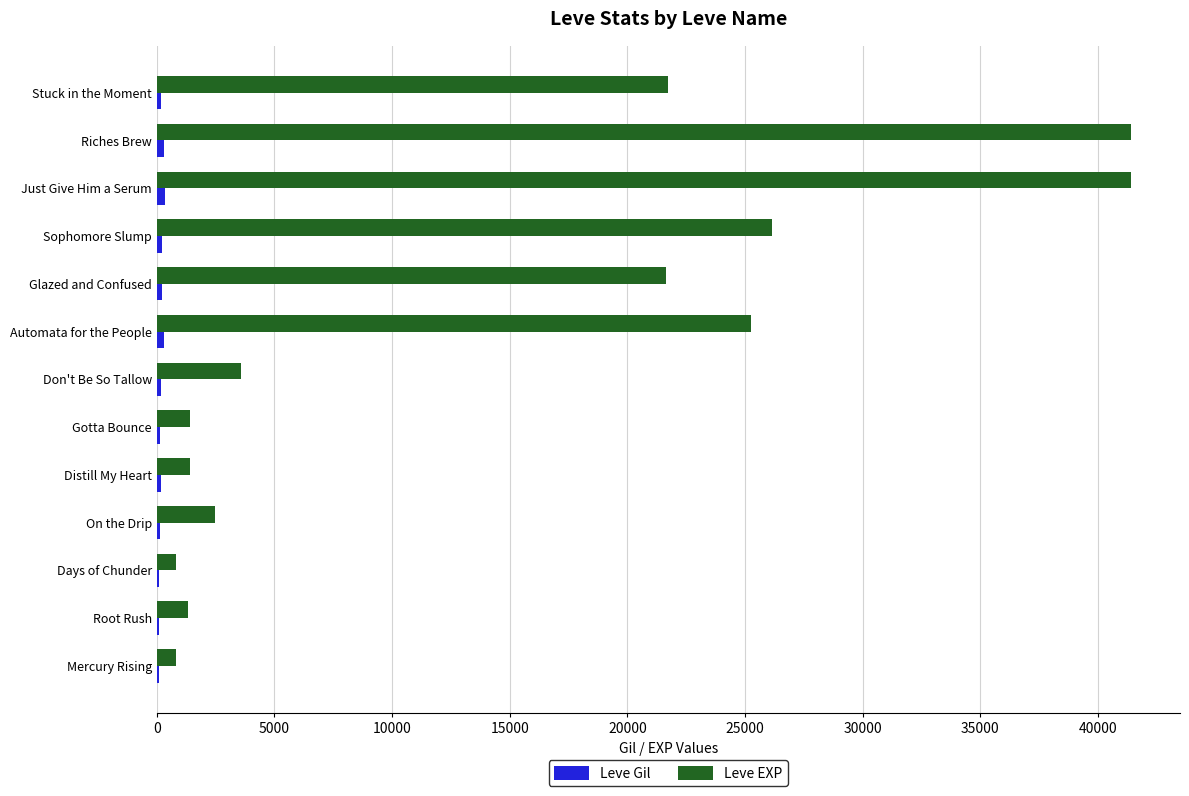

Between Glazed and Confused and Just Give Him a Serum, which series saw the biggest shift?

Leve EXP